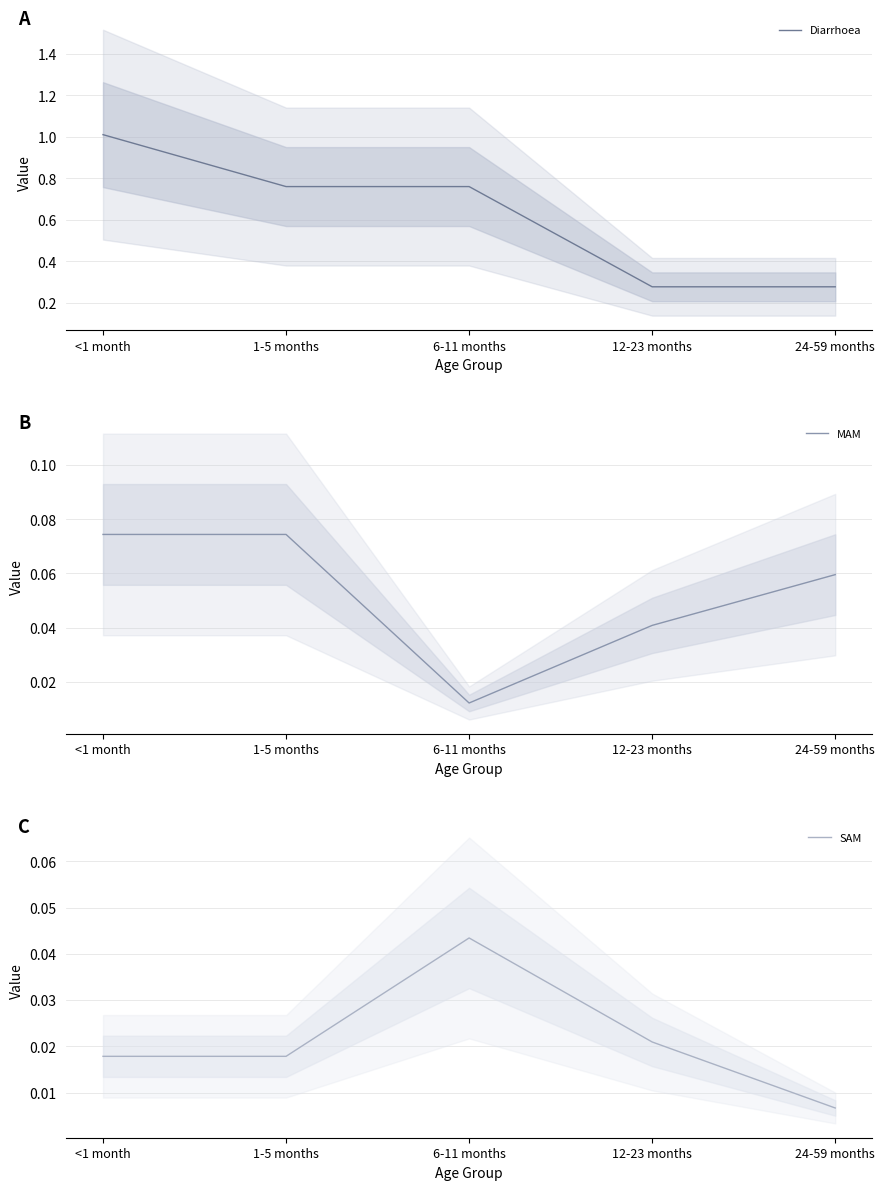

The value of SAM at <1 month is 0.0. True or false?

True